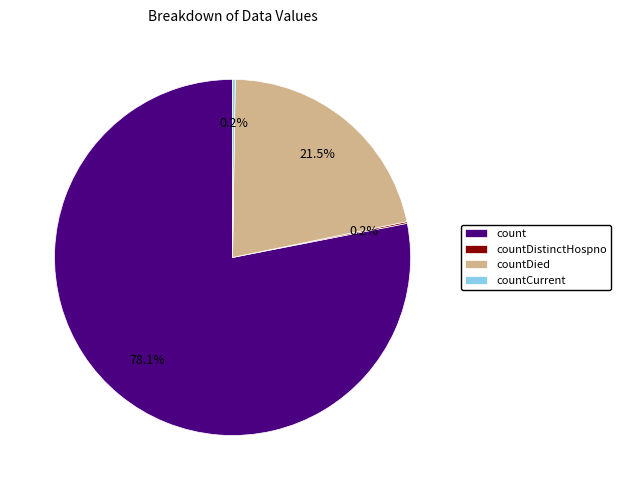

How much of the chart is everything except count?

21.9%